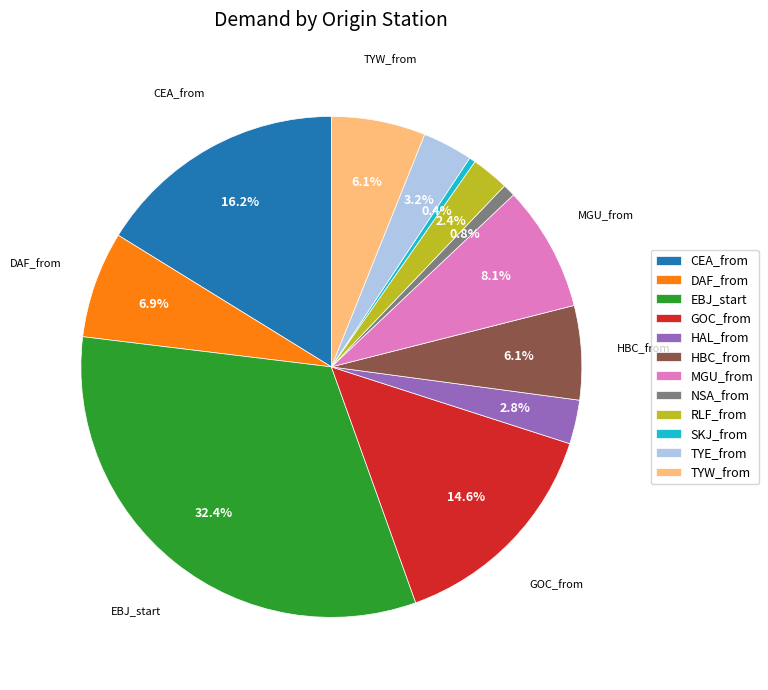

What portion of the pie excludes DAF_from?

93.1%